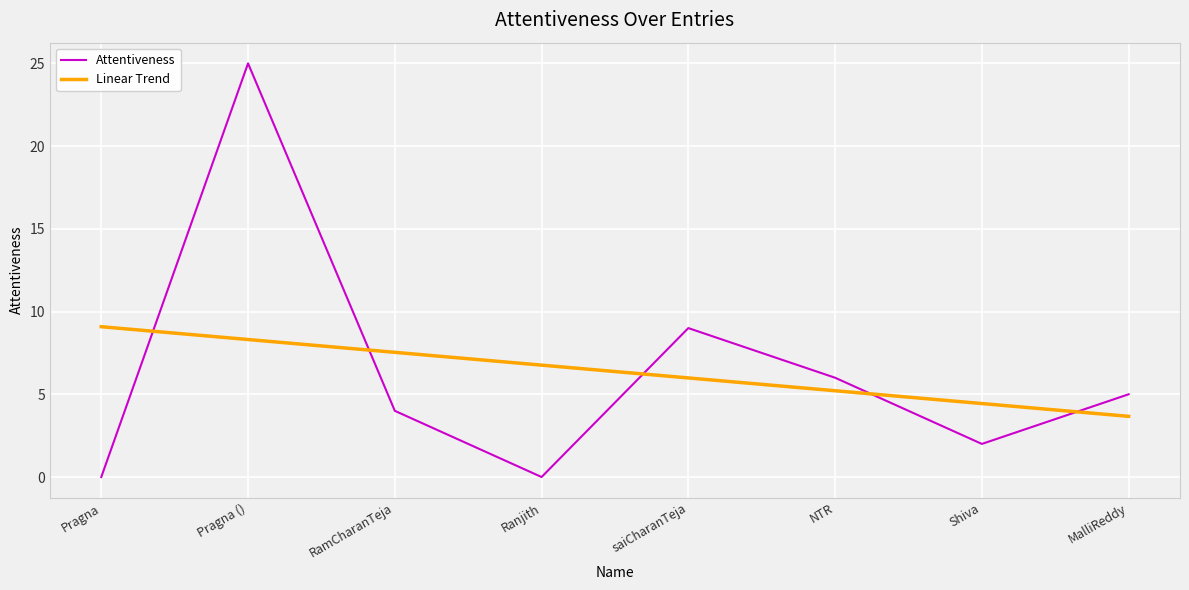

Is the value of Attentiveness at NTR greater than the value of Linear Trend at Pragna?

No